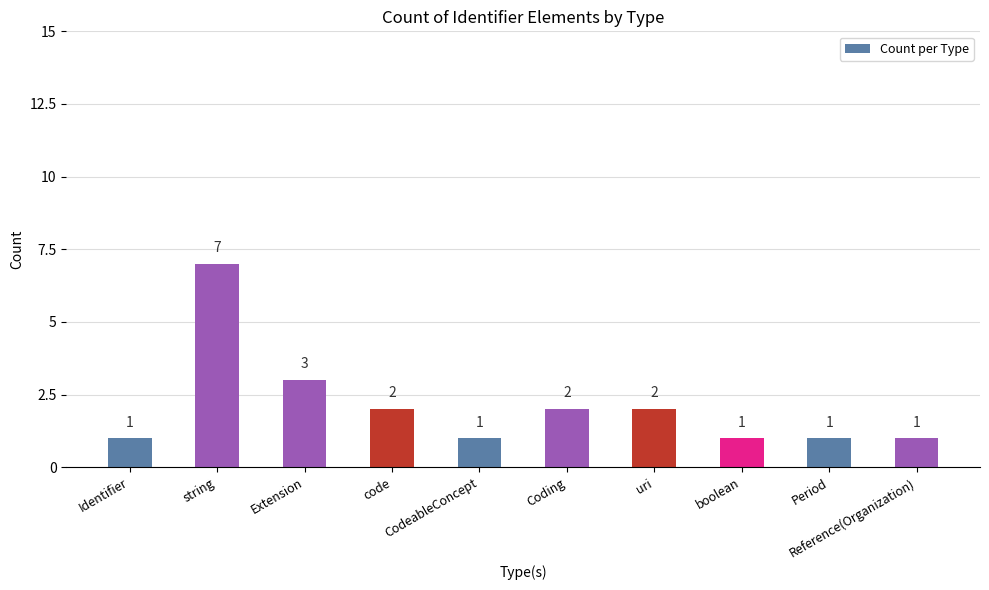

What is the difference between the maximum and second lowest values?

6